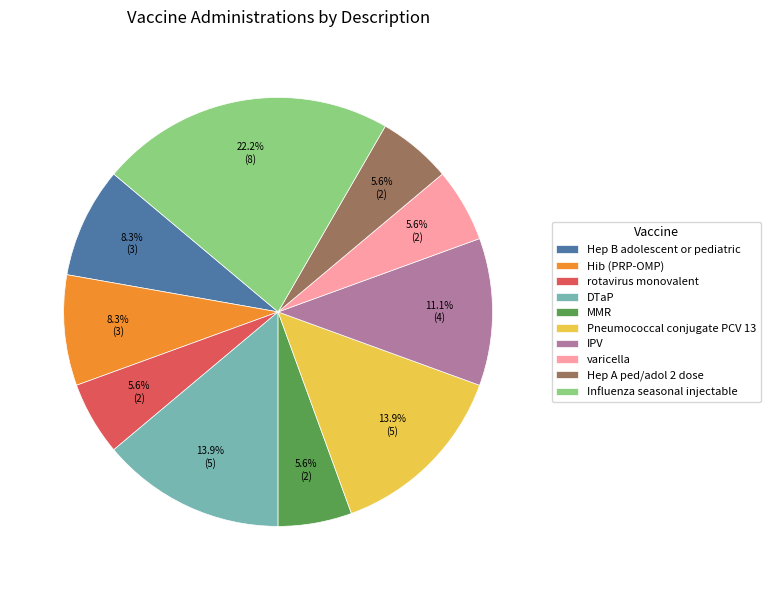

Combined, do DTaP and Influenza seasonal injectable account for over 50%?

No